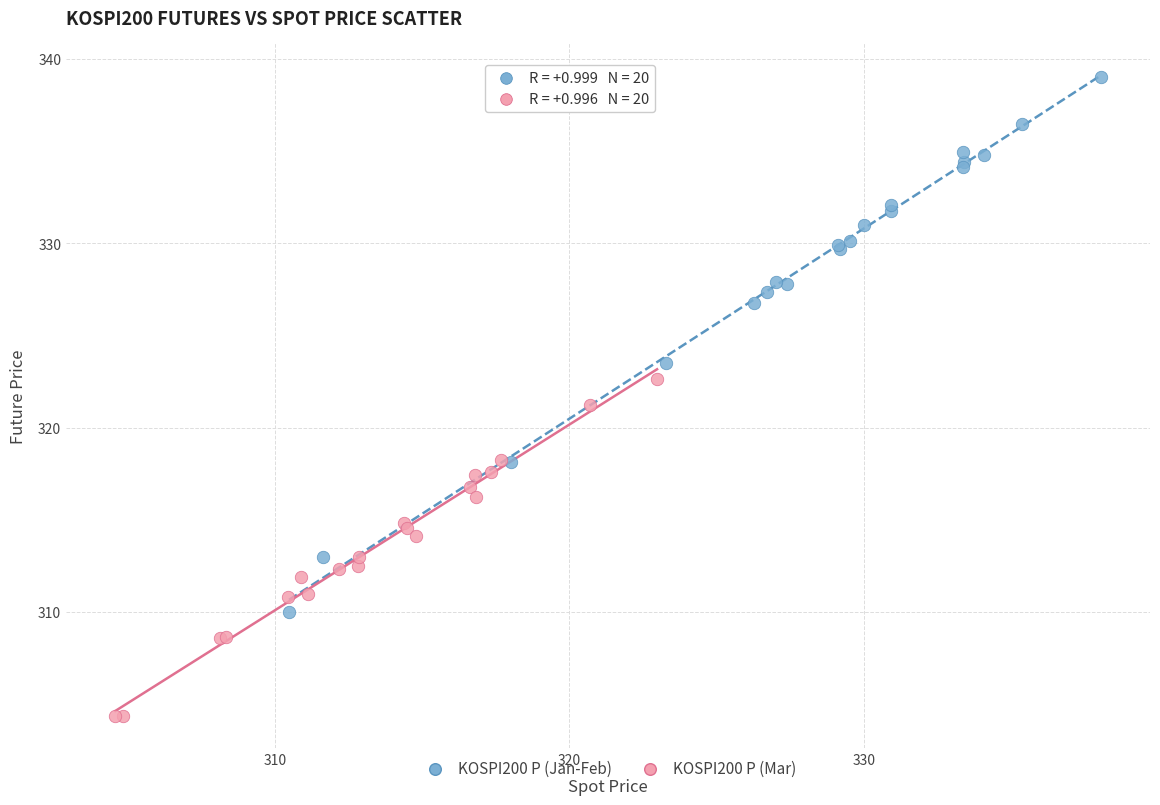

Which series contains the highest Y value?

KOSPI200 P (Jan-Feb)